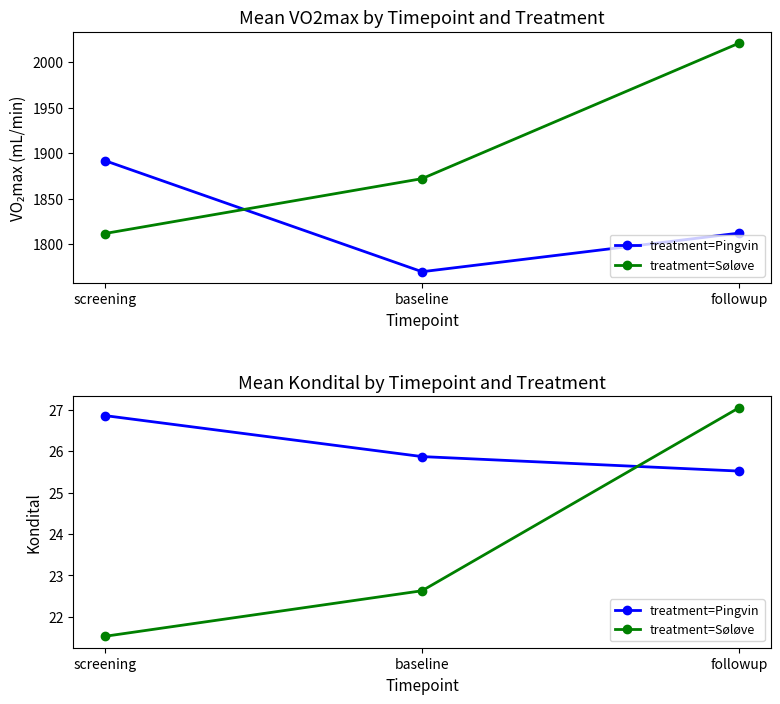

What is the sum of all treatment=Søløve values?

71.2